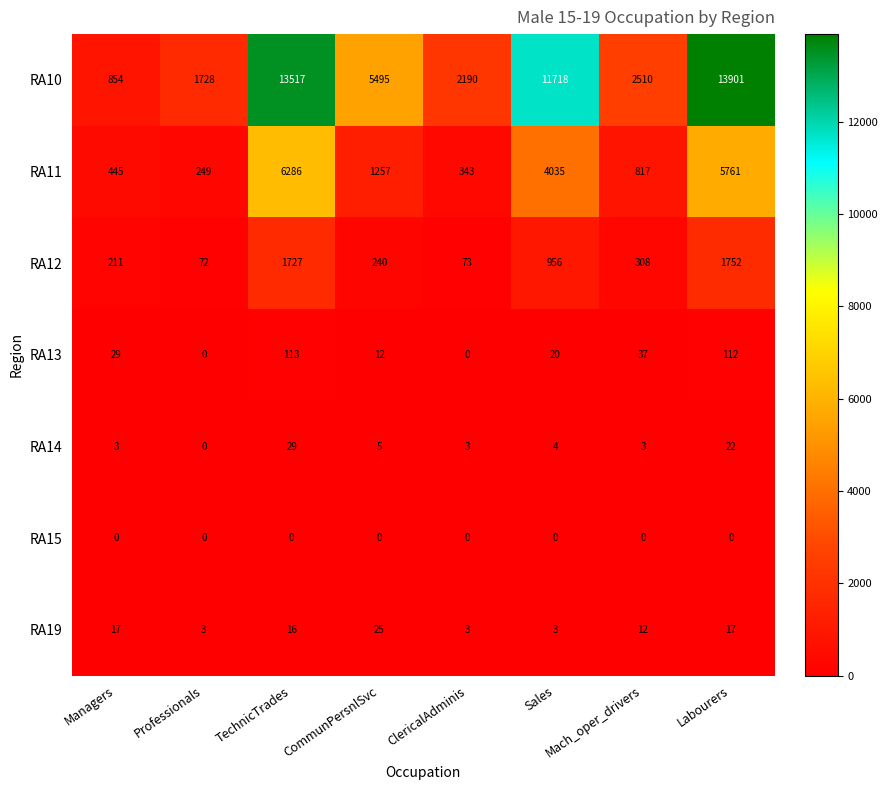

At which category is the sum across all series the highest?

TechnicTrades